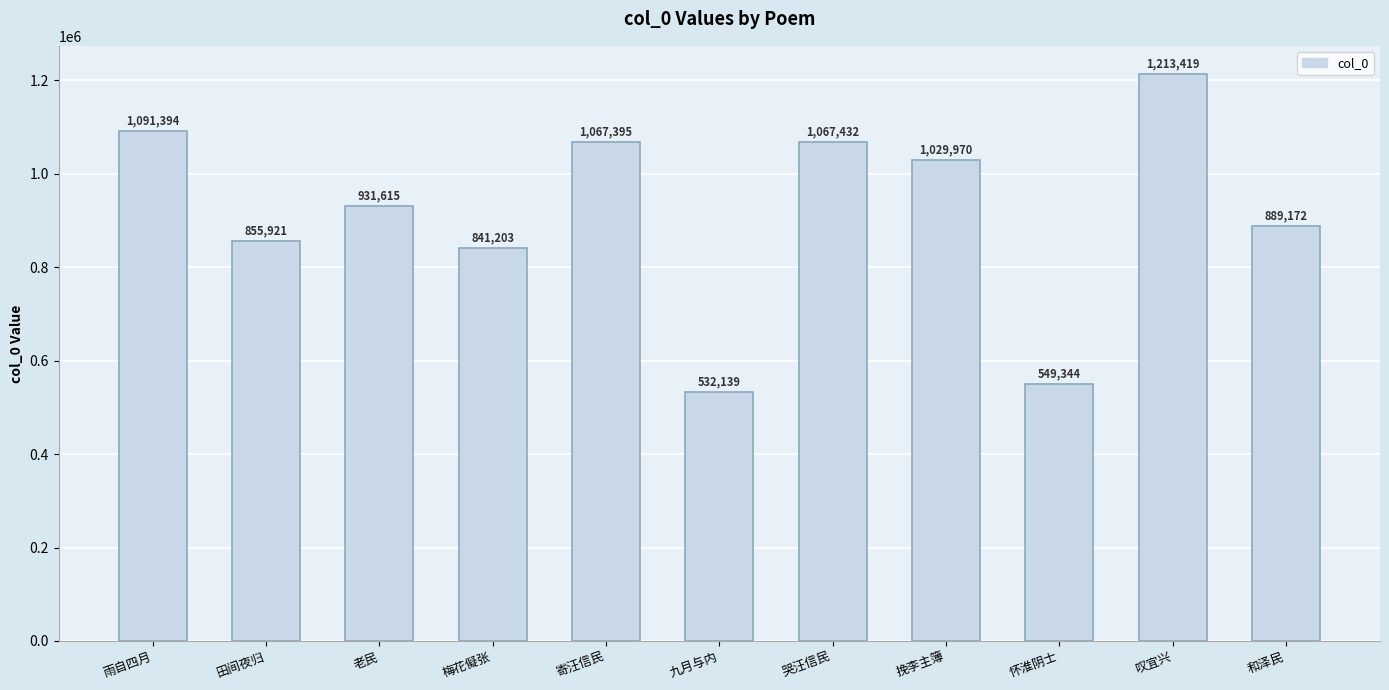

Is it true that the value at 梅花儗张 is 841203?

True